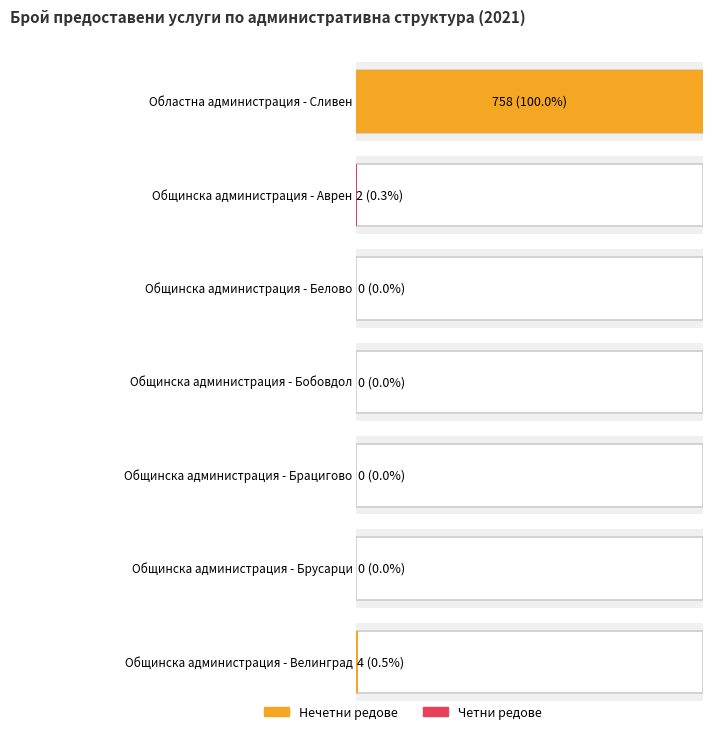

Are the bars grouped side by side (vs. stacked)?

No